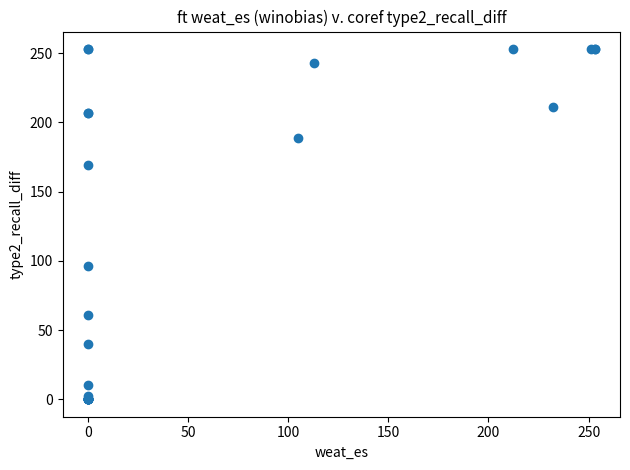

What Y value in the scatter plot is closest to 126?

96